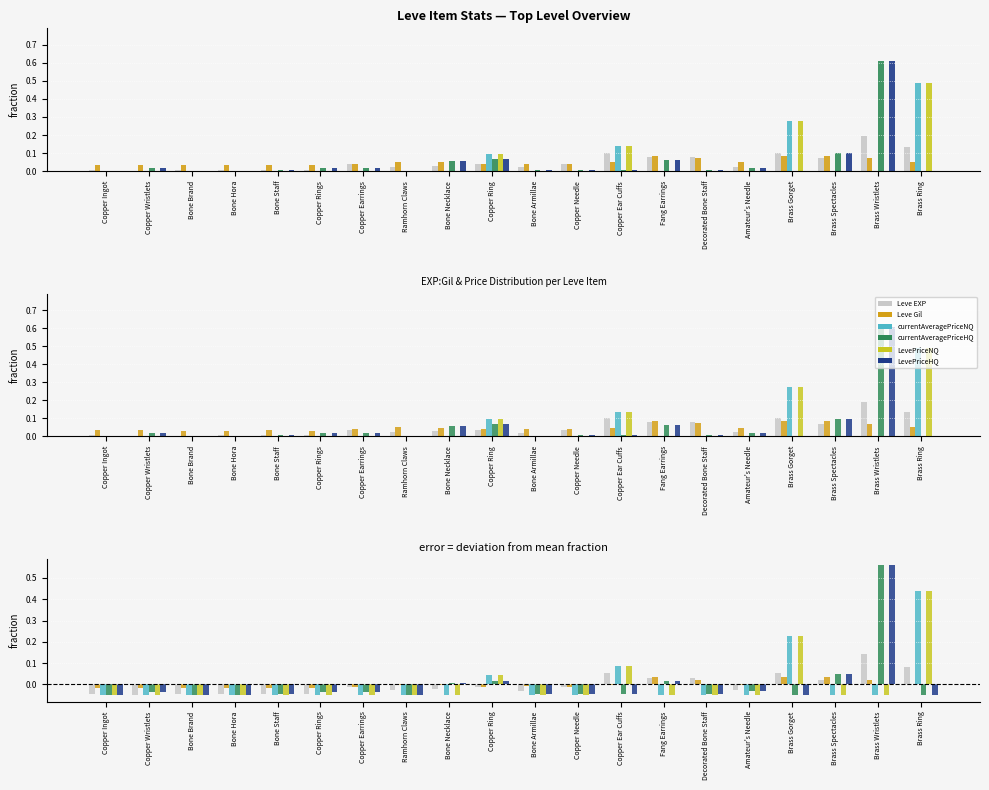

At Bone Armillae, list the series in order from largest to smallest.

Leve Gil, Leve EXP, currentAveragePriceHQ, LevePriceHQ, LevePriceNQ, currentAveragePriceNQ